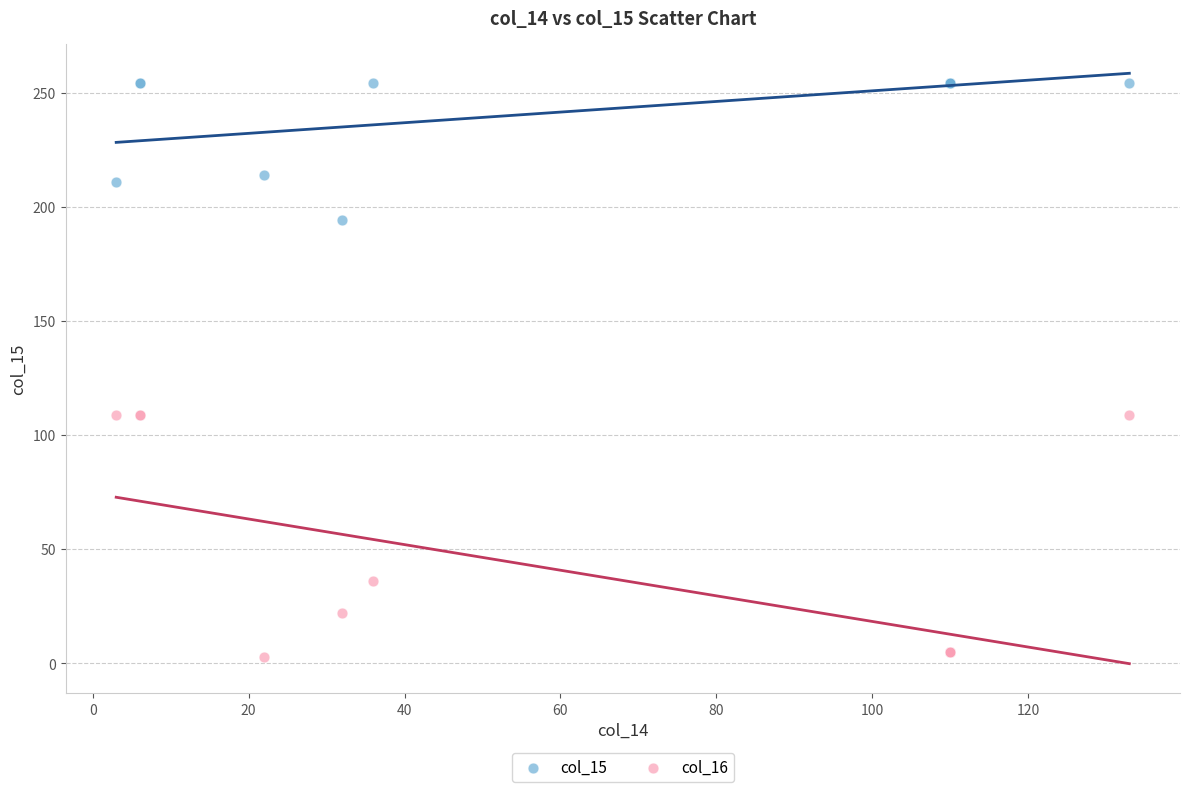

Which series contains the highest Y value?

col_15